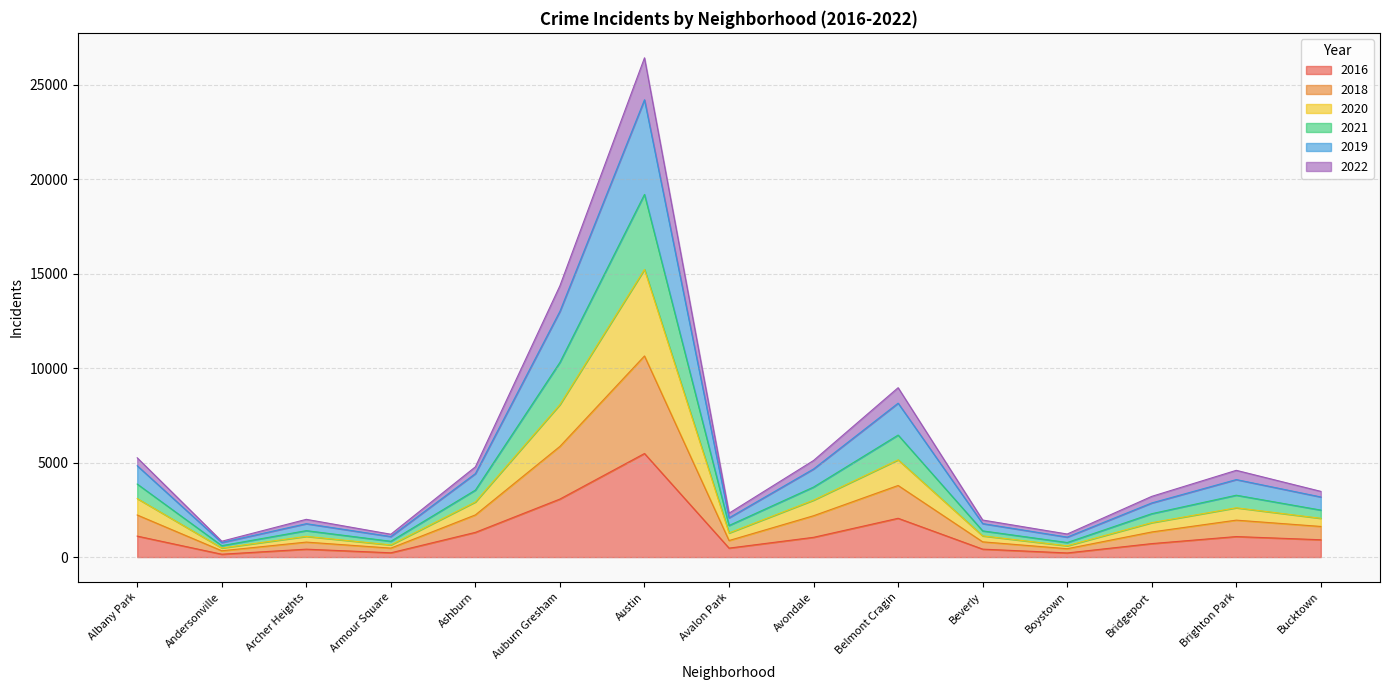

Which category has the highest value in the 2016 series?

Austin